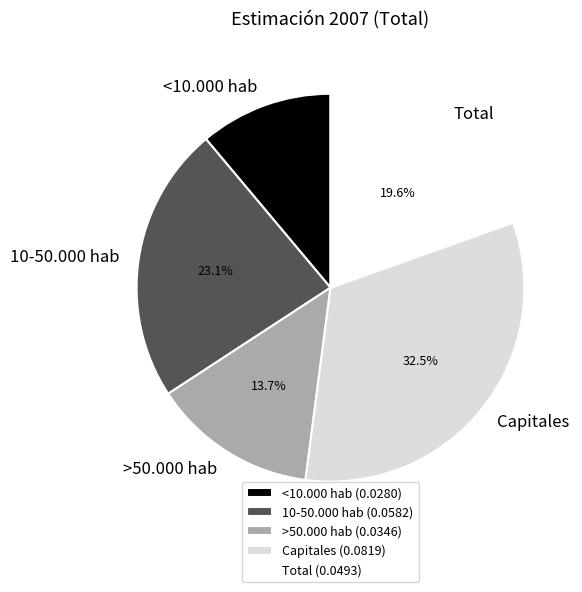

What percentage is the Total slice, to the nearest percent?

20%